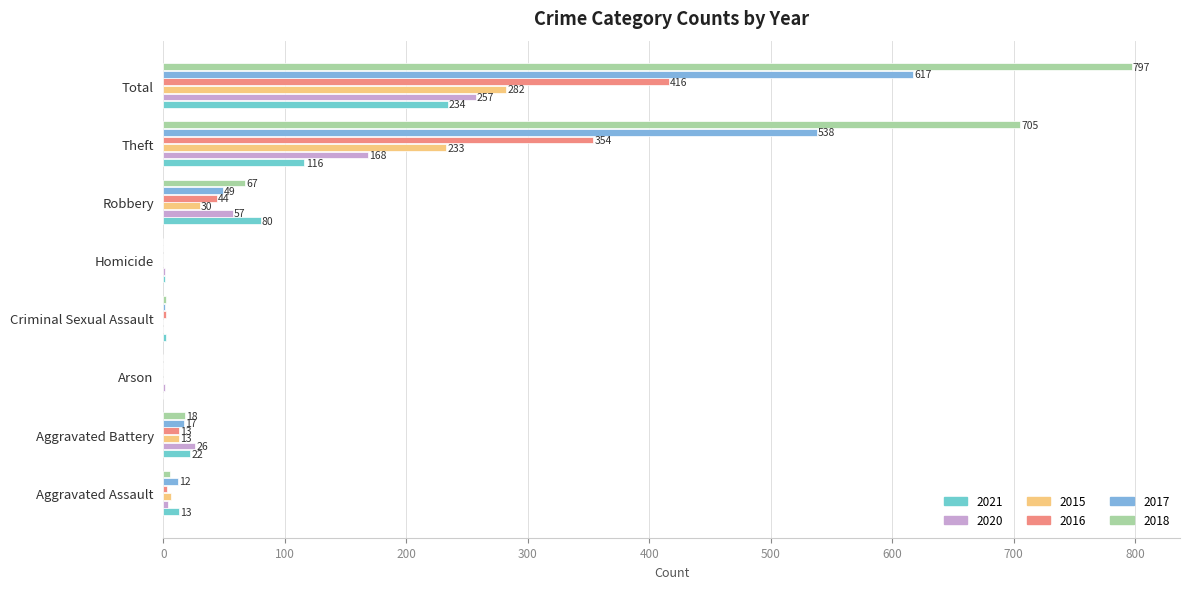

At how many categories does at least one series exceed 581?

2